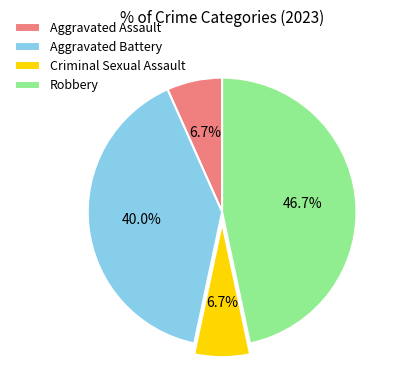

What percentage do Criminal Sexual Assault and Robbery together represent?

53.3%